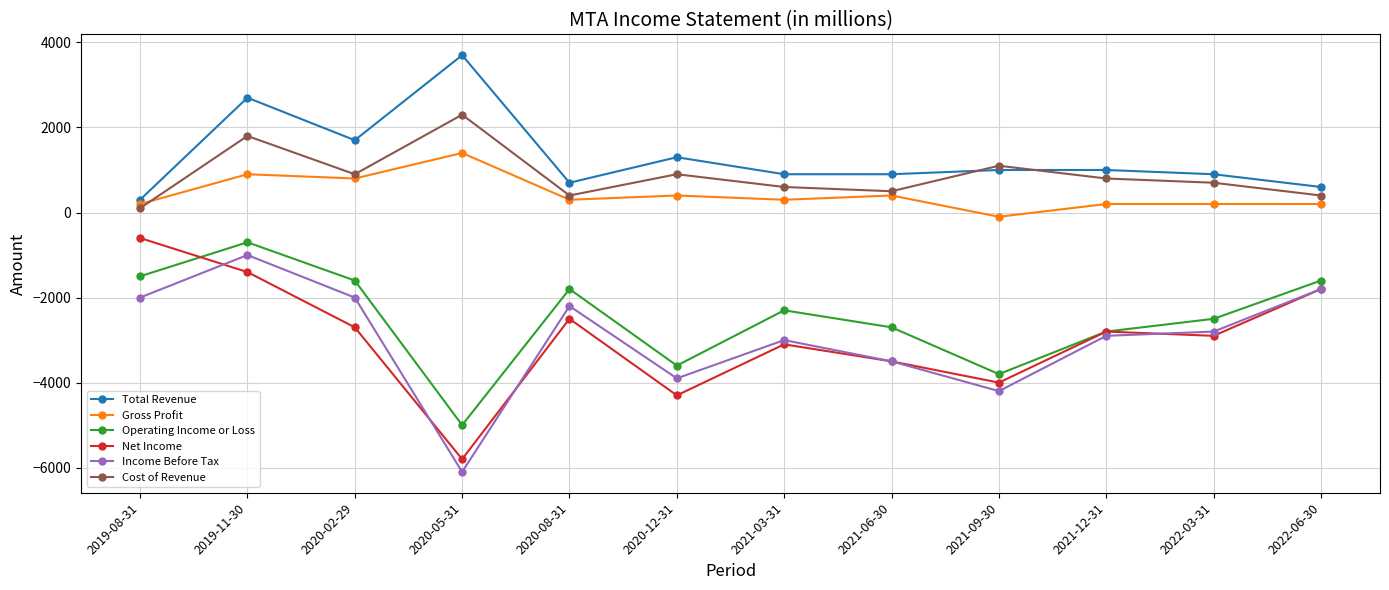

How many interior local peaks does the Net Income series have?

3